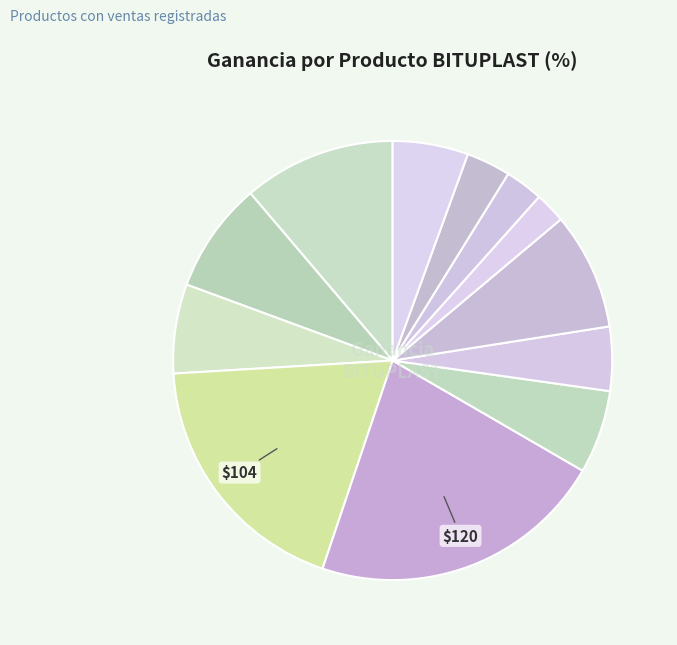

Count the number of slices in the pie.

12